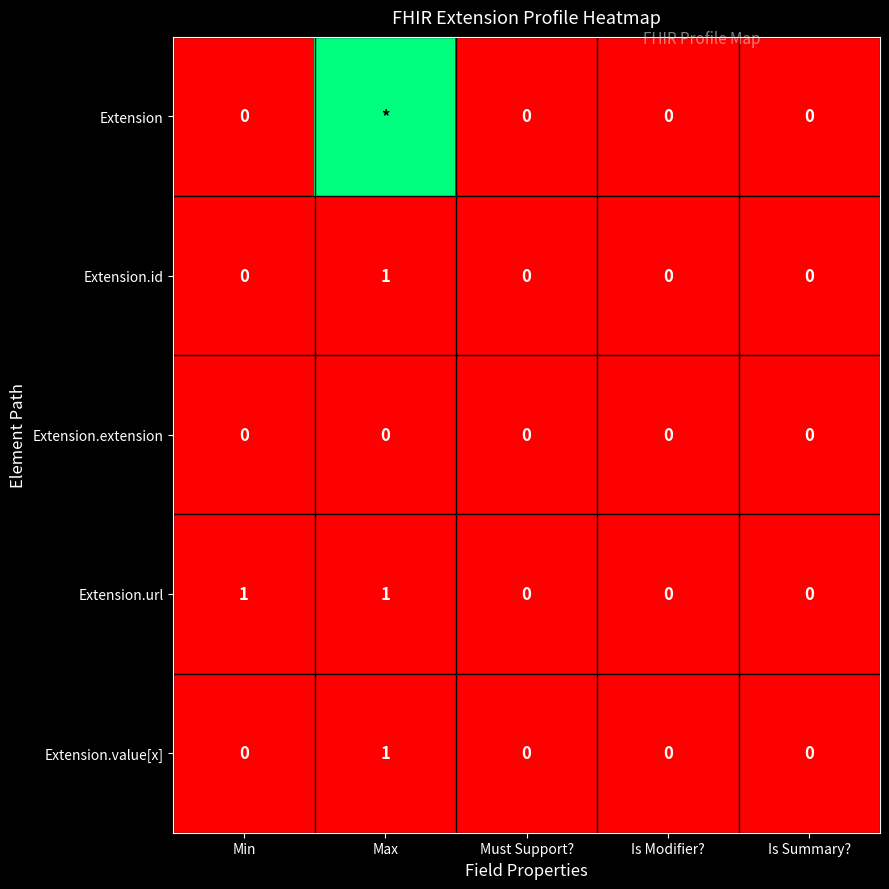

The Extension.extension series shows 0 at Min. True or false?

True